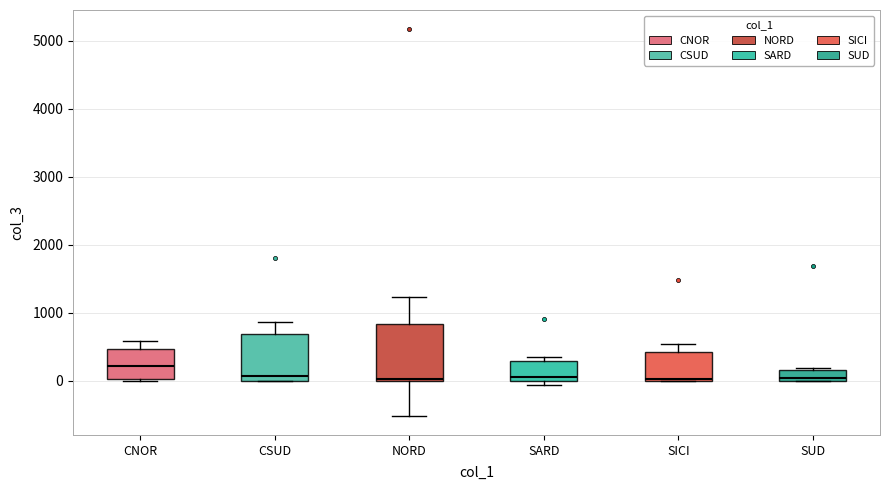

Reading left to right, read every box against the y-axis: the position of its median line, the range the box covers, and the ends of its whiskers. The values are not printed on the chart, so give them approximately, as read against the axis.

CNOR: median 200, box 0 to 500, whiskers 0 to 600
CSUD: median 100, box 0 to 700, whiskers 0 to 900
NORD: median 0, box 0 to 800, whiskers -500 to 1200
SARD: median 100, box 0 to 300, whiskers -100 to 400
SICI: median 0, box 0 to 400, whiskers 0 to 500
SUD: median 0 (just above the box's lower edge), box 0 to 200, whiskers 0 to 200